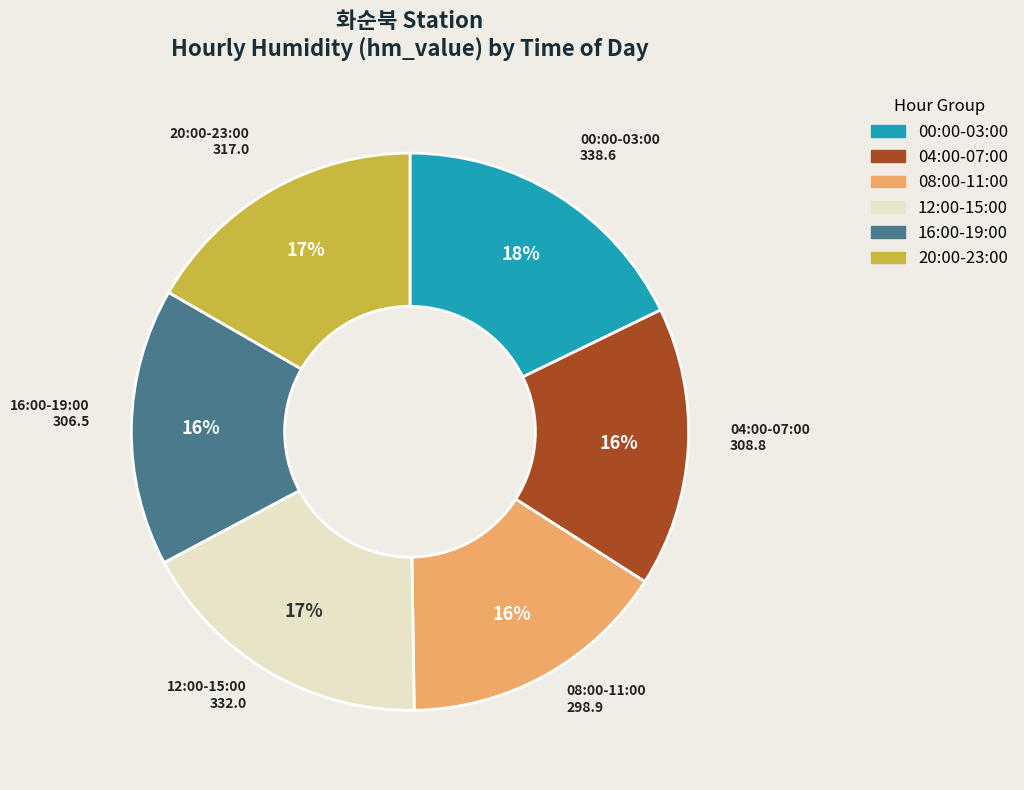

To the nearest percent, what is the difference between the largest and smallest slice percentages?

2%